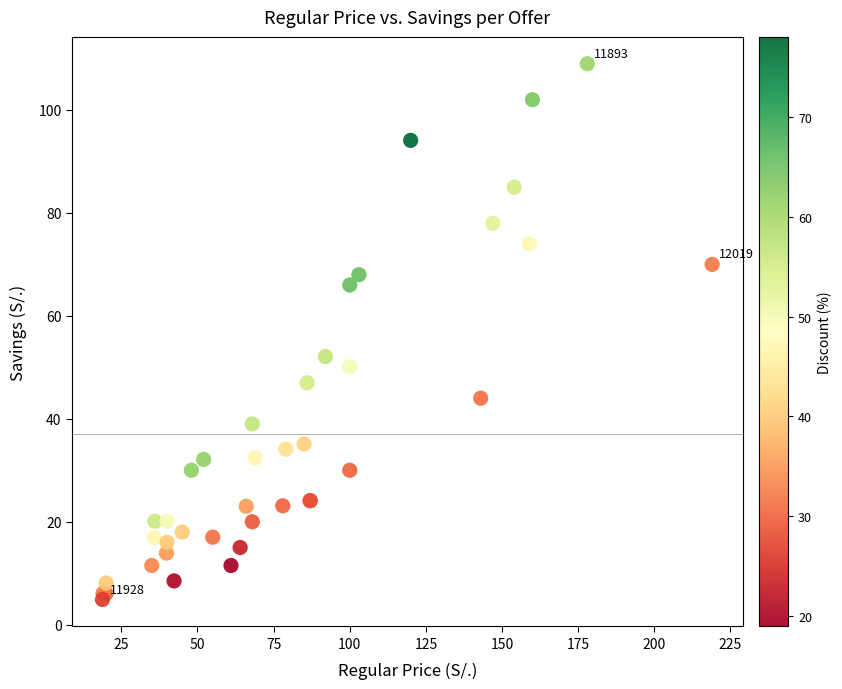

What Y value in the scatter plot is closest to 56?

52.1